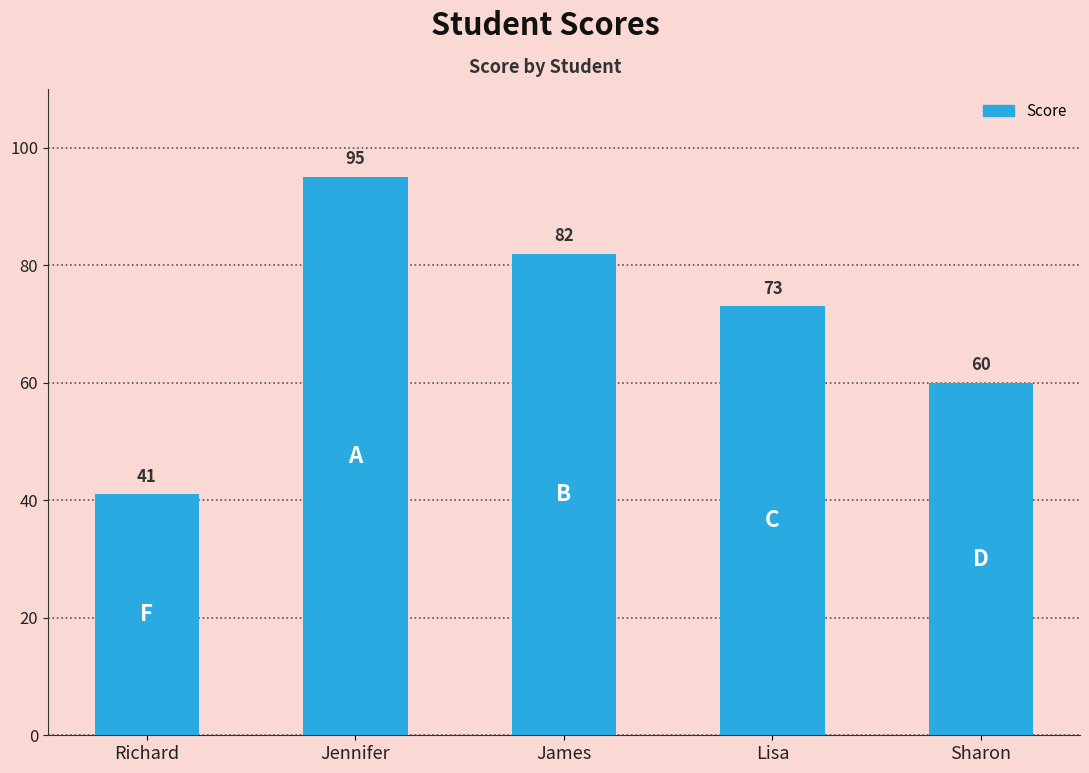

What is the sum of all values?

351